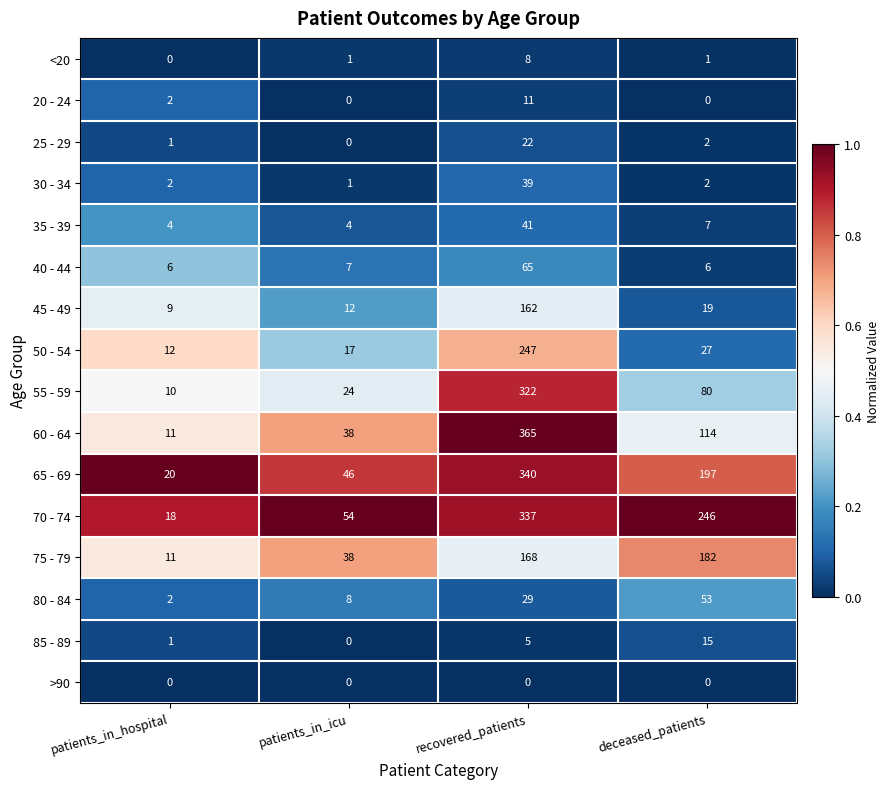

At which label is 65 - 69 closest to 180?

deceased_patients